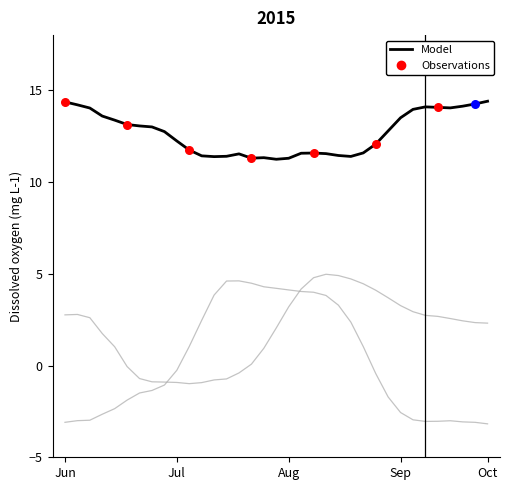

Does the chart have visible grid lines?

No